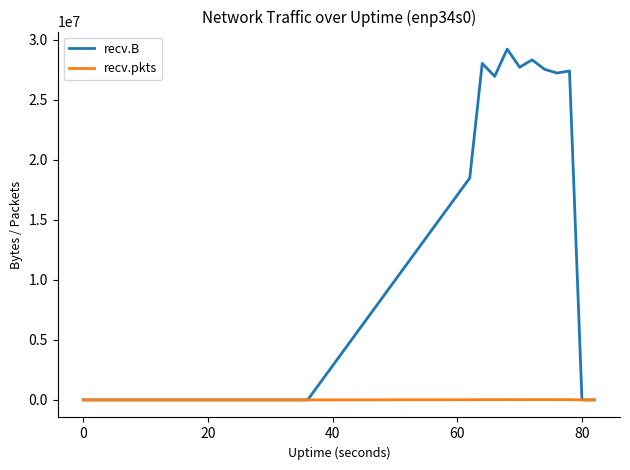

Which series has the largest range (max minus min)?

recv.B